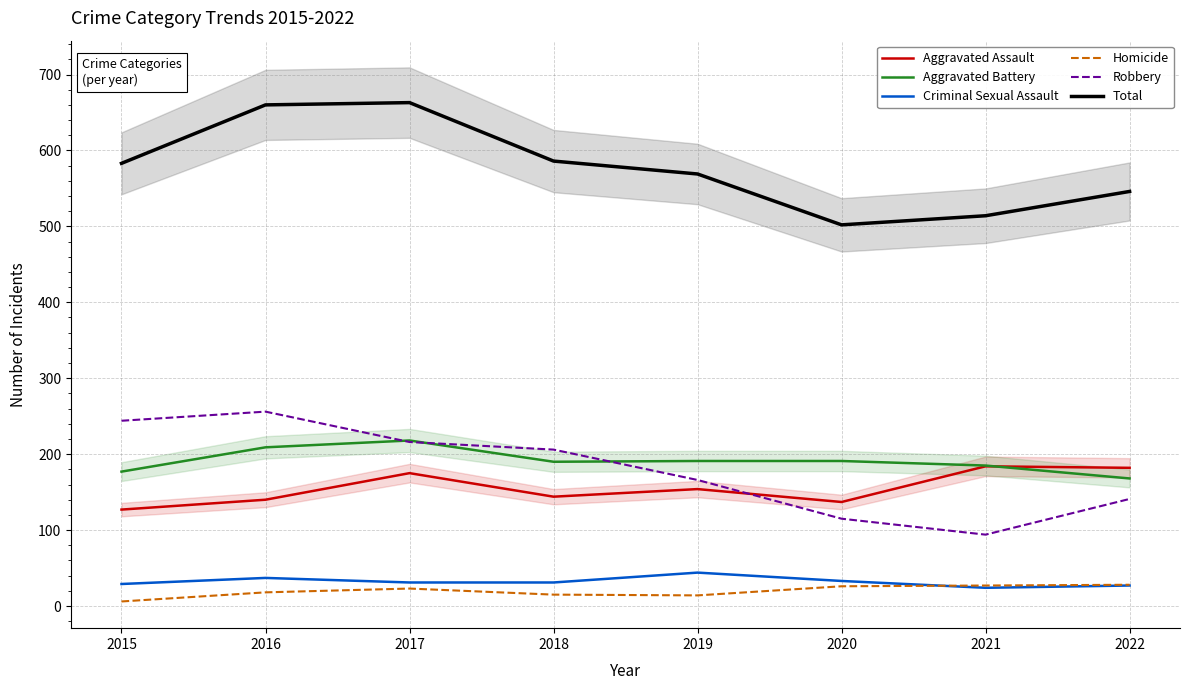

Reading left to right, what are all the values shown in this chart?

Aggravated Assault: 2015=127	2016=140	2017=175	2018=144	2019=154	2020=137	2021=184	2022=182
Aggravated Battery: 2015=177	2016=209	2017=218	2018=190	2019=191	2020=191	2021=185	2022=168
Criminal Sexual Assault: 2015=29	2016=37	2017=31	2018=31	2019=44	2020=33	2021=24	2022=27
Homicide: 2015=6	2016=18	2017=23	2018=15	2019=14	2020=26	2021=27	2022=28
Robbery: 2015=244	2016=256	2017=216	2018=206	2019=166	2020=115	2021=94	2022=141
Total: 2015=583	2016=660	2017=663	2018=586	2019=569	2020=502	2021=514	2022=546